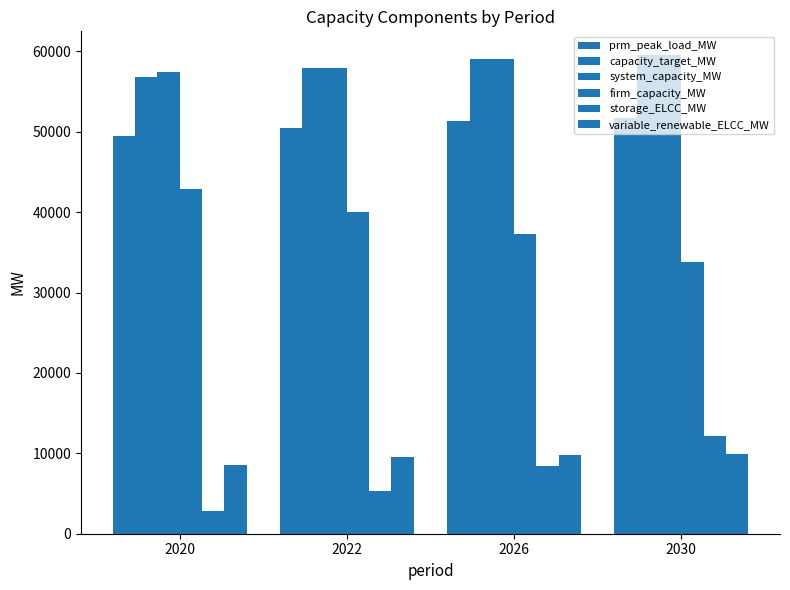

What is the total value across all series at 2022?

221201.1